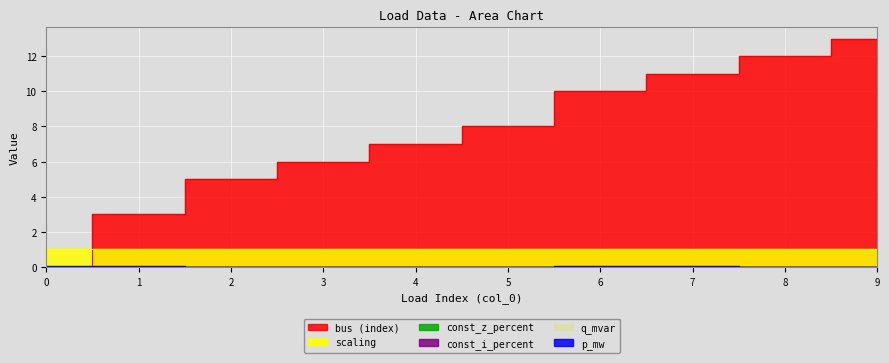

Where do bus and q_mvar first cross each other?

0 and 1